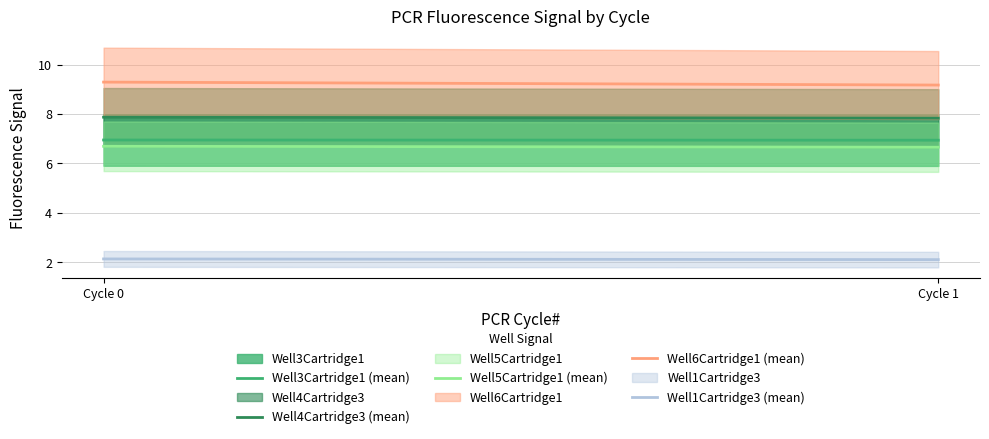

Does the chart have visible grid lines?

Yes